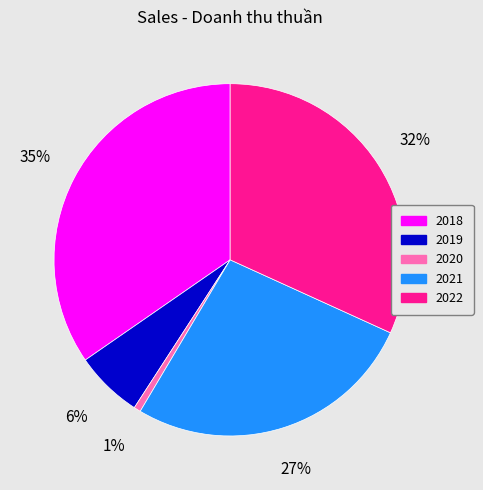

To the nearest percent, what portion does 2020 represent?

1%